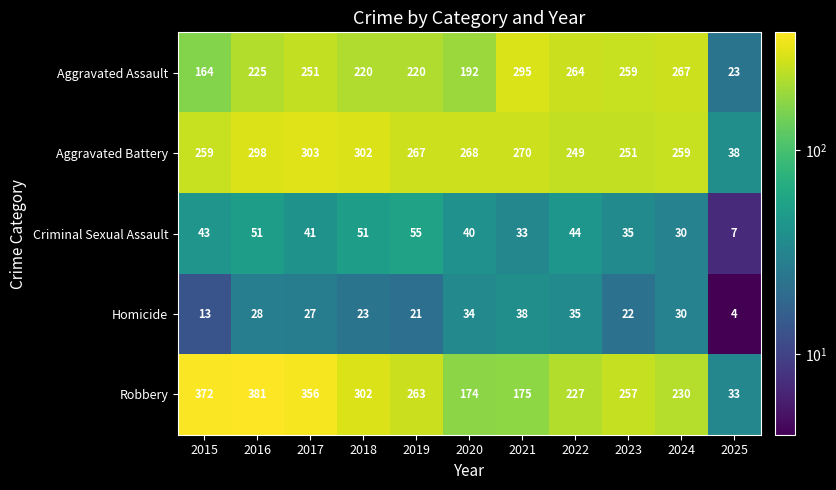

The Aggravated Assault series shows 334 at 2017. True or false?

False